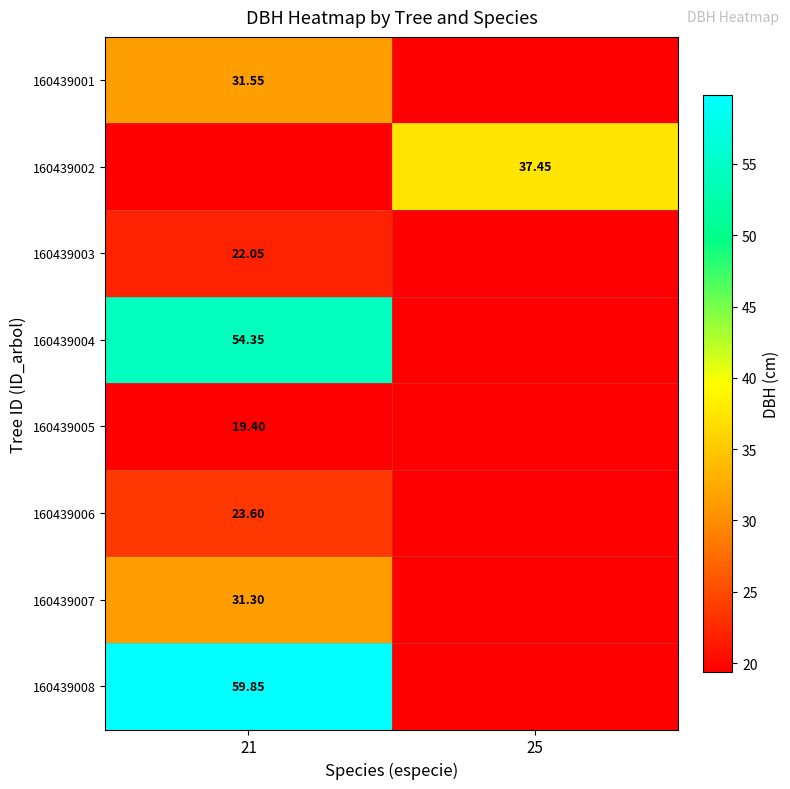

Is the value of 160439007 at 21 greater than the value of 160439008 at 21?

No